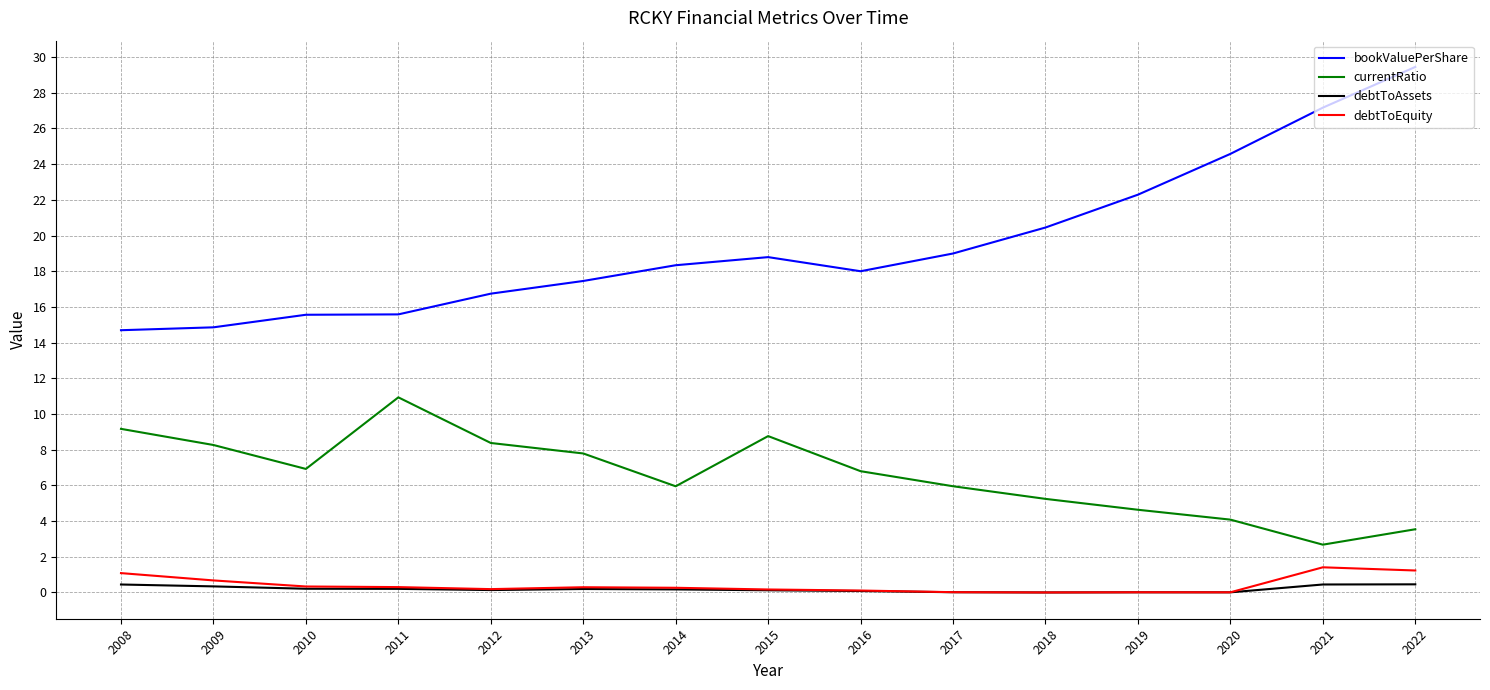

Does the chart have visible grid lines?

Yes